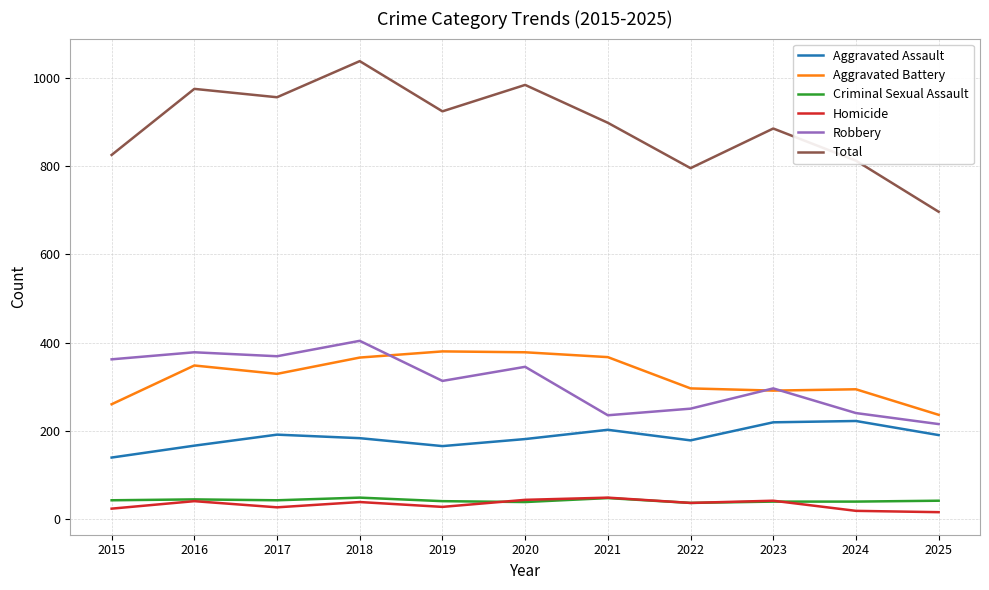

Read the Homicide value at 2019.

27